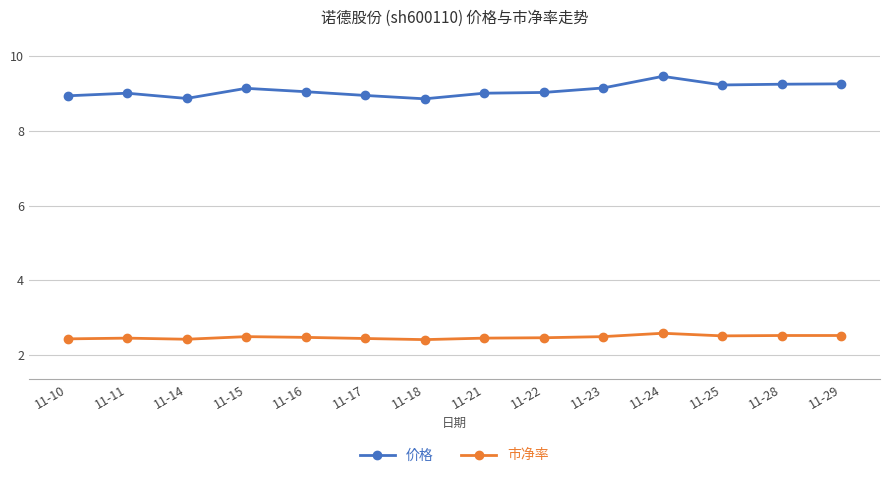

What are all the series names shown in the legend?

价格, 市净率